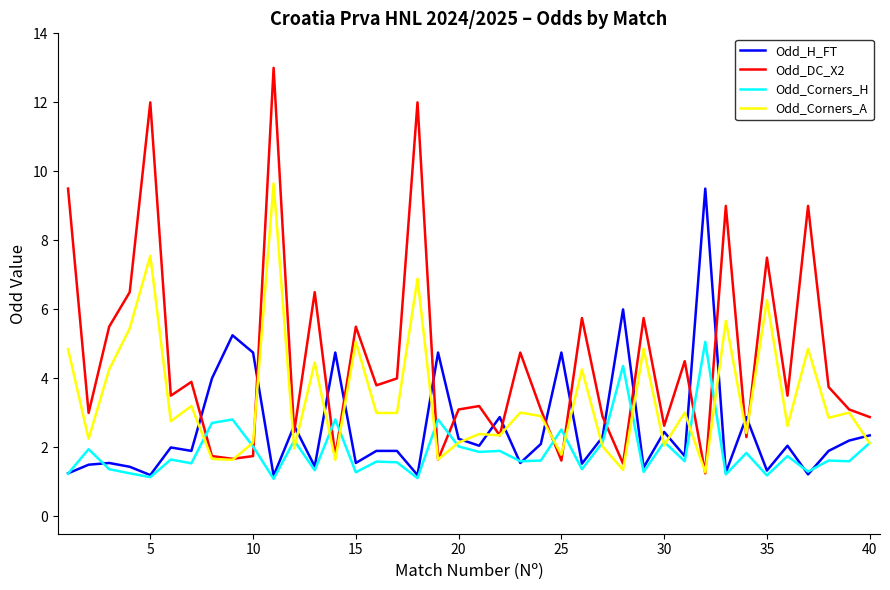

True or false: Odd_DC_X2 and Odd_H_FT cross at least once.

True